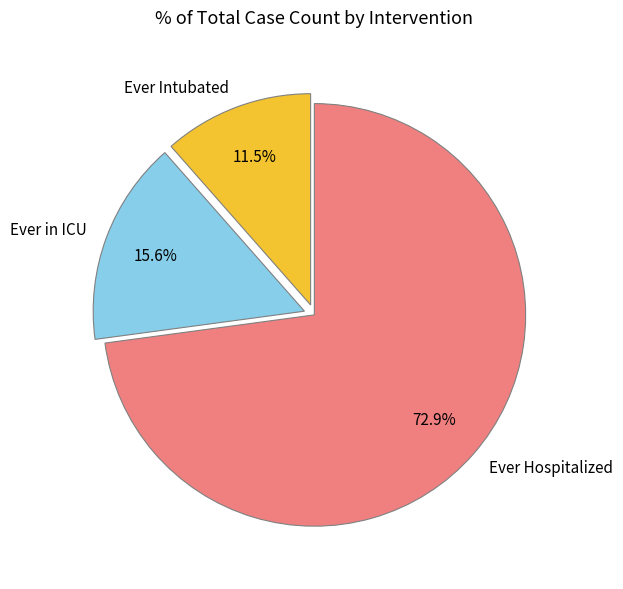

Which slice is the smallest?

Ever Intubated